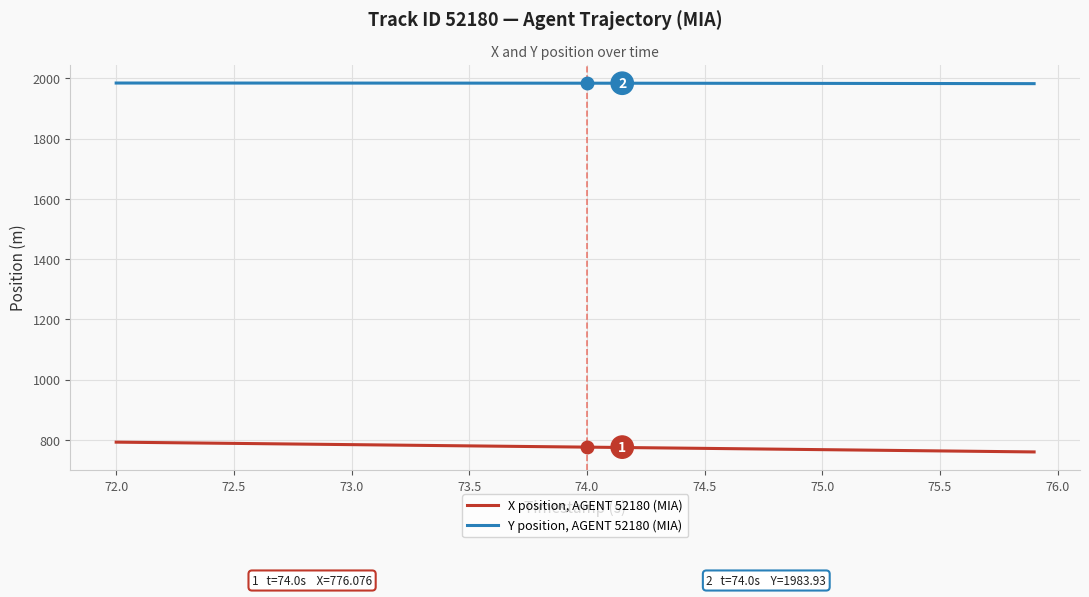

What are all the series names shown in the legend?

X position, AGENT 52180 (MIA), Y position, AGENT 52180 (MIA)